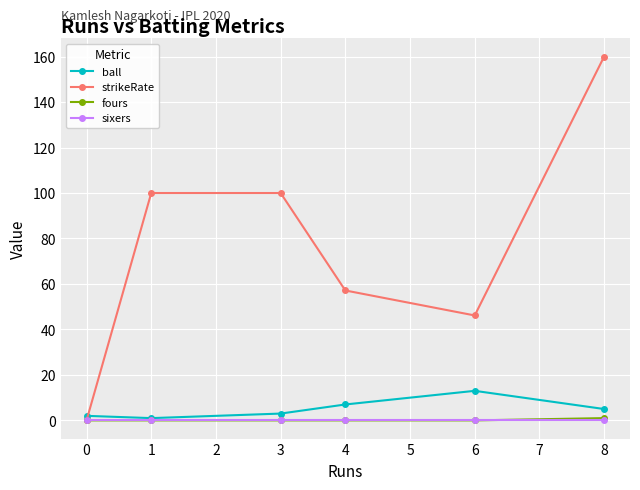

What is the spread (max minus min) of values at 0?

2.0